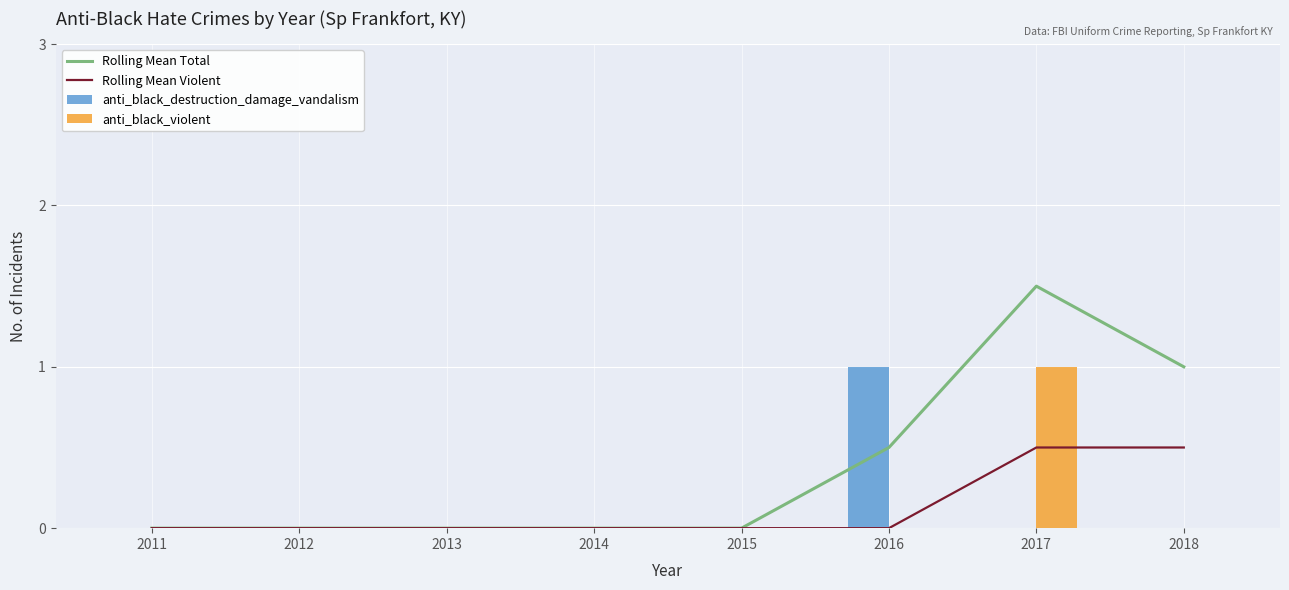

How many groups of bars are there?

8